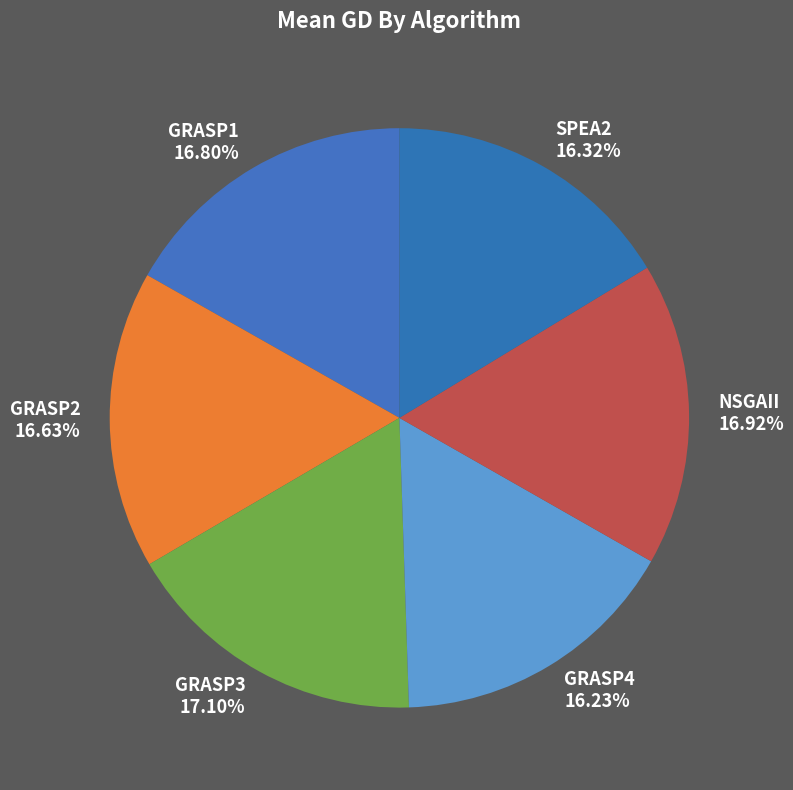

Is there a majority slice in this chart?

No